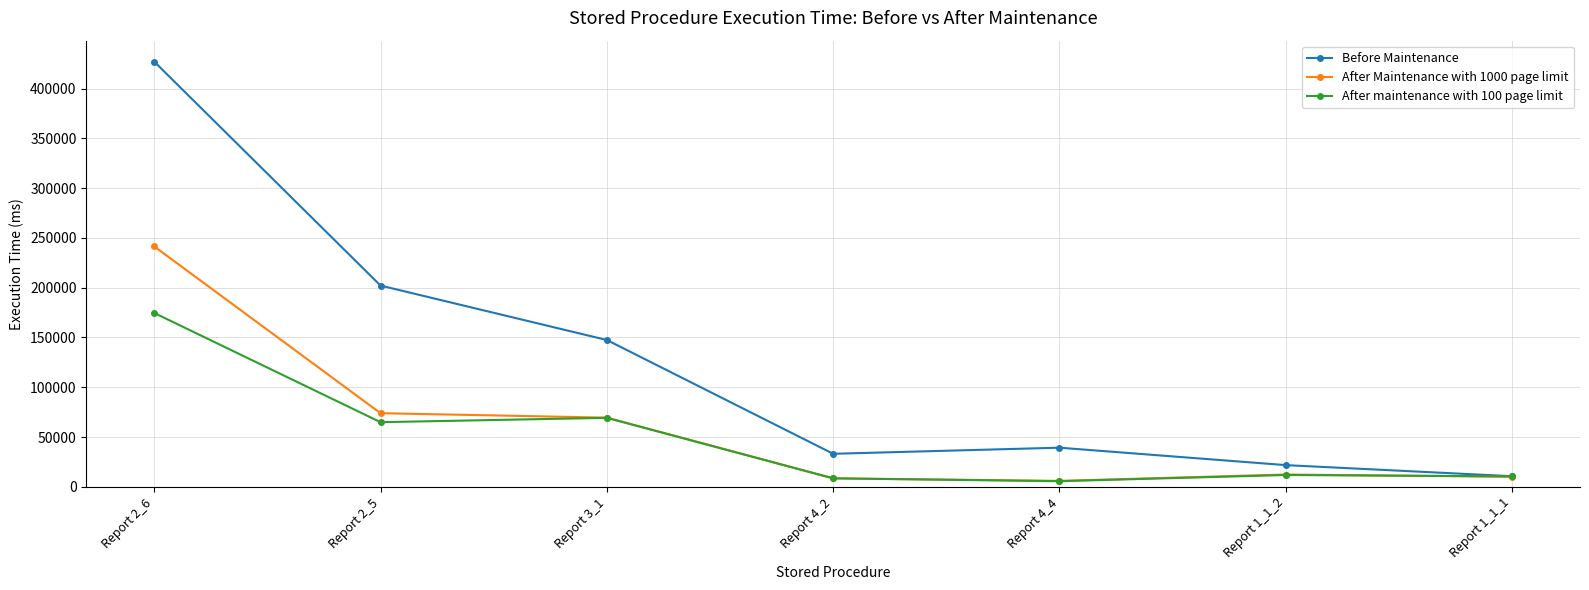

Count the number of categories in the chart.

7